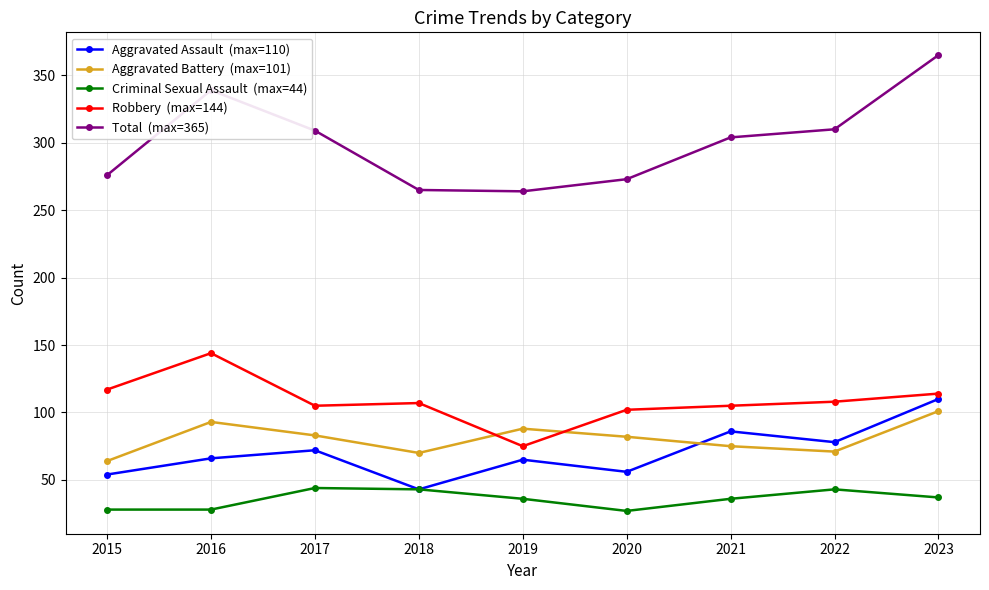

What is the difference between the highest and lowest values at 2021?

268